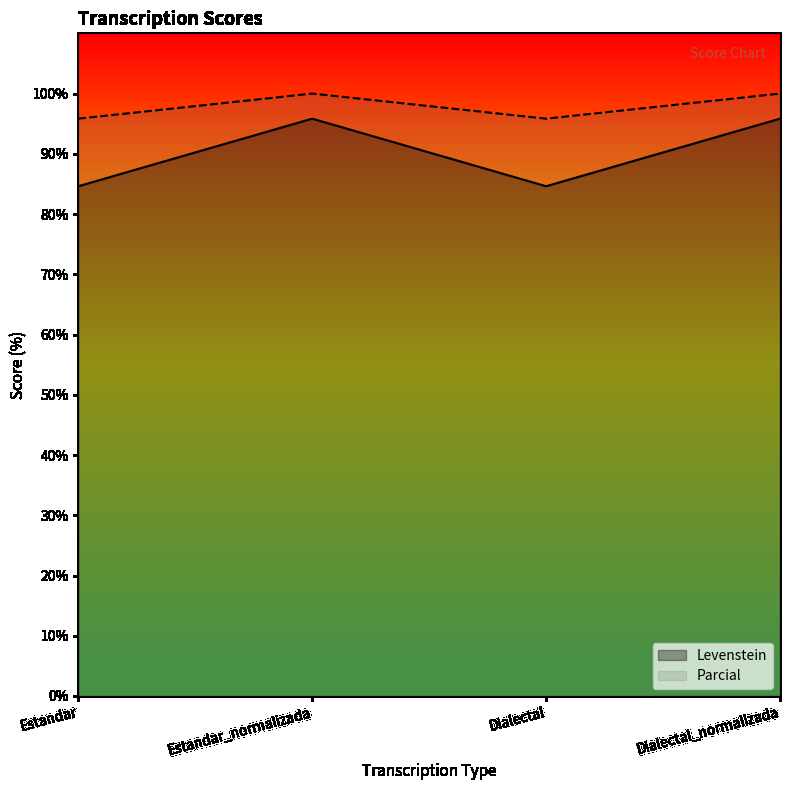

True or false: Parcial and Levenstein intersect in this chart.

False